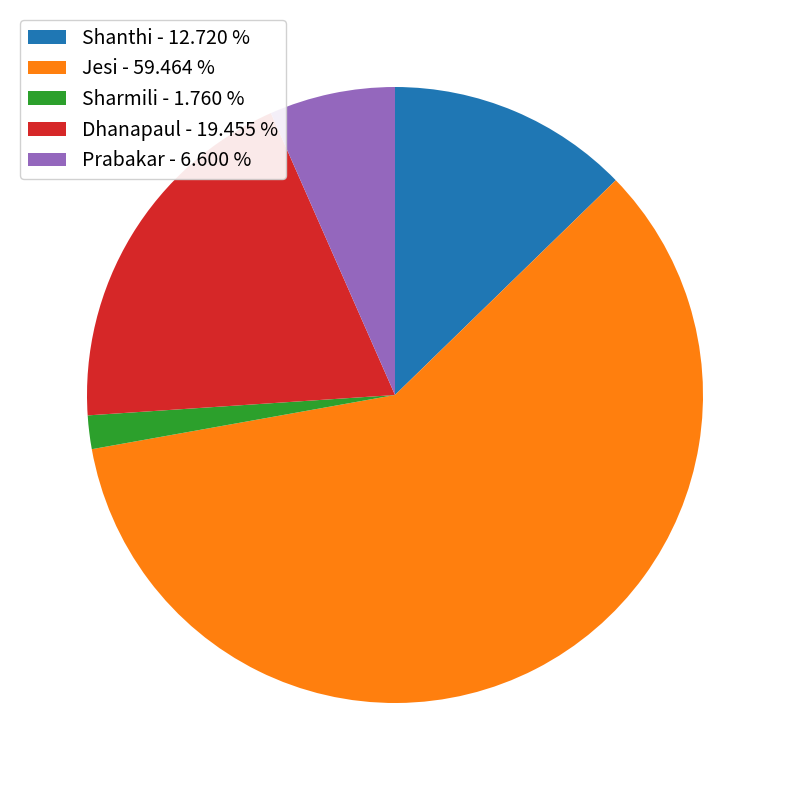

How many segments does this pie chart have?

5